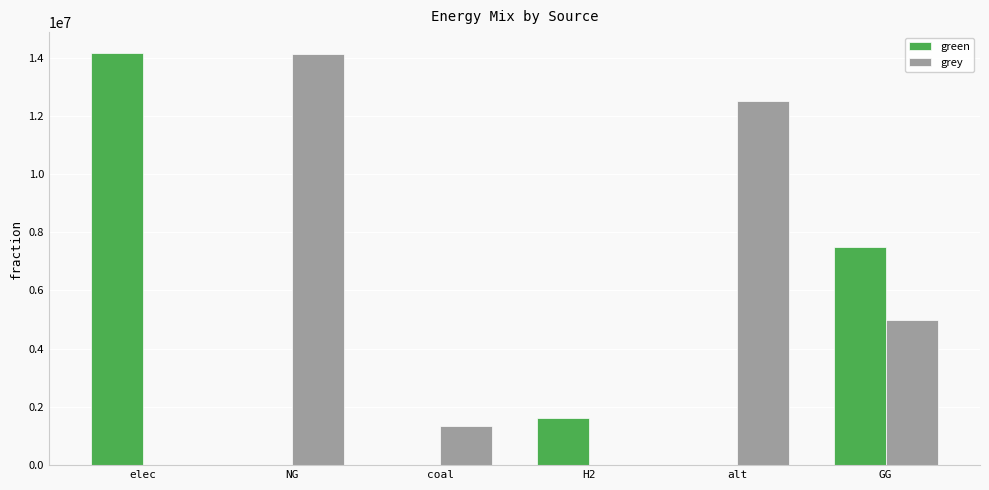

True or false: green has a value of 14168425.6 at elec.

True